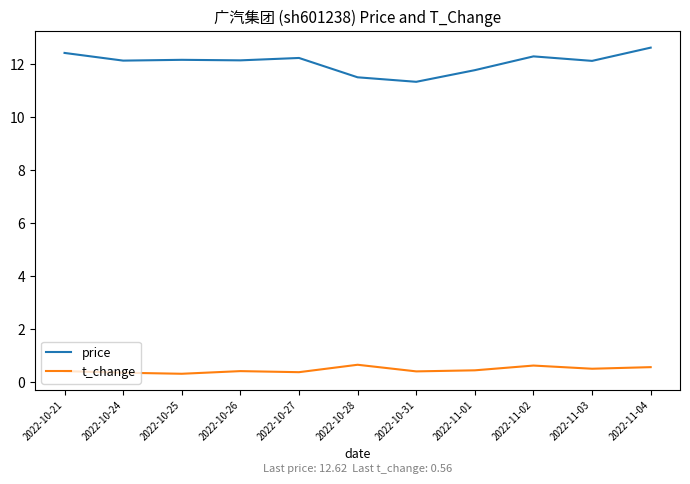

In t_change, how many points are higher than both neighbors (excluding endpoints)?

3